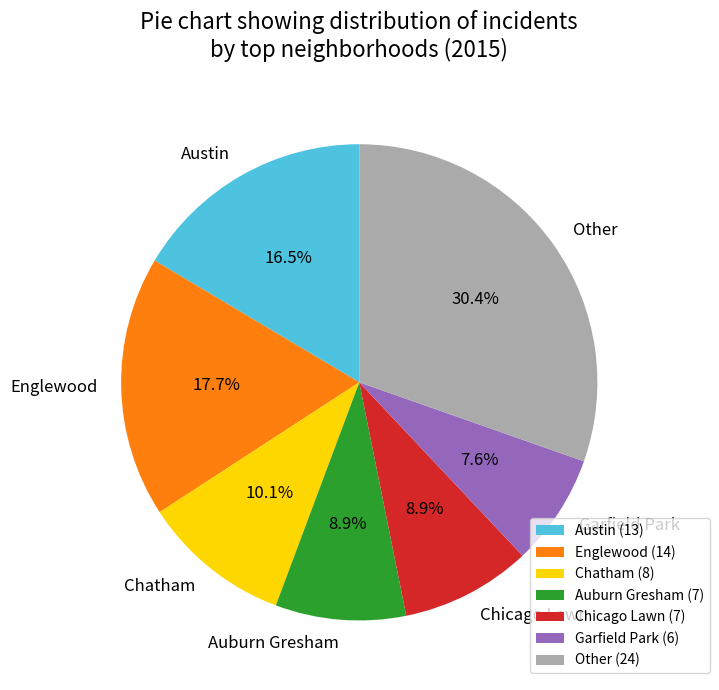

Does Auburn Gresham represent more than half of the total?

No